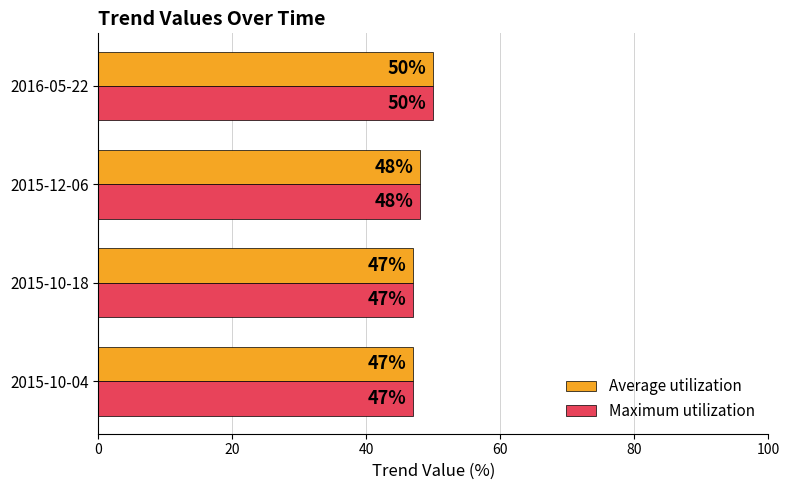

What is the maximum value for Average utilization?

50